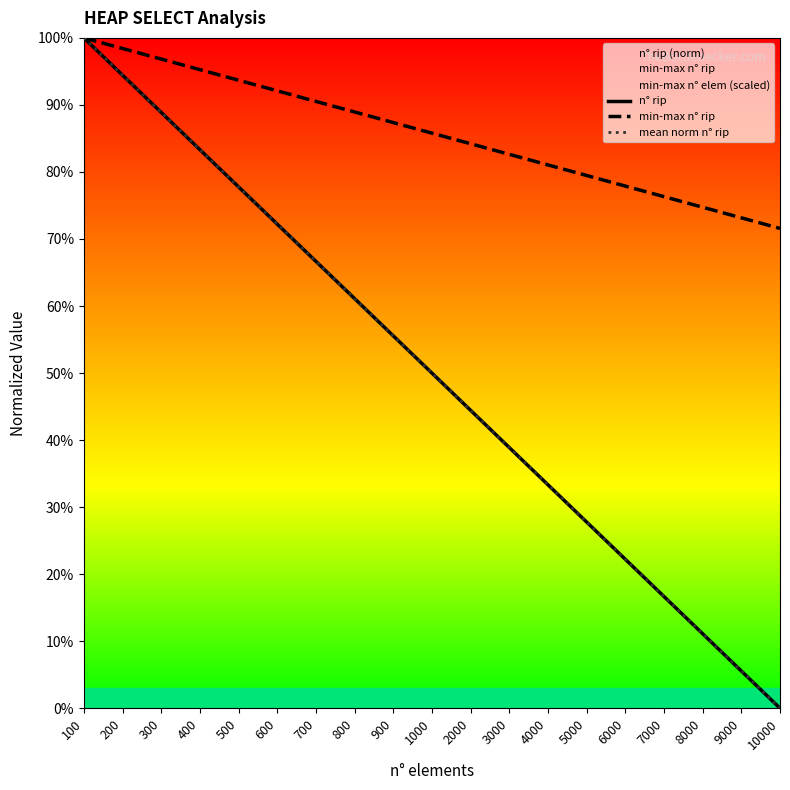

Is this an area chart (filled region under the line)?

No